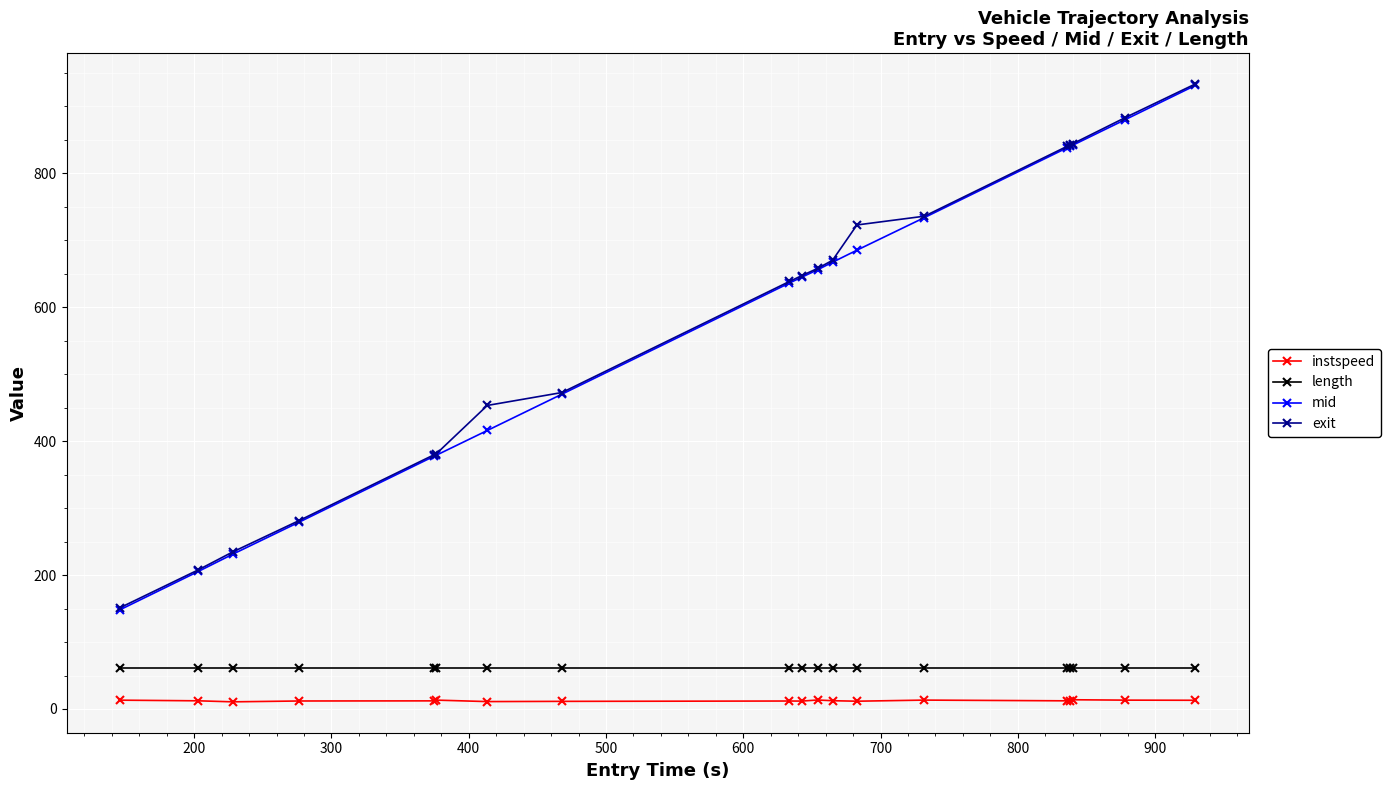

Which series has the widest spread of values?

mid